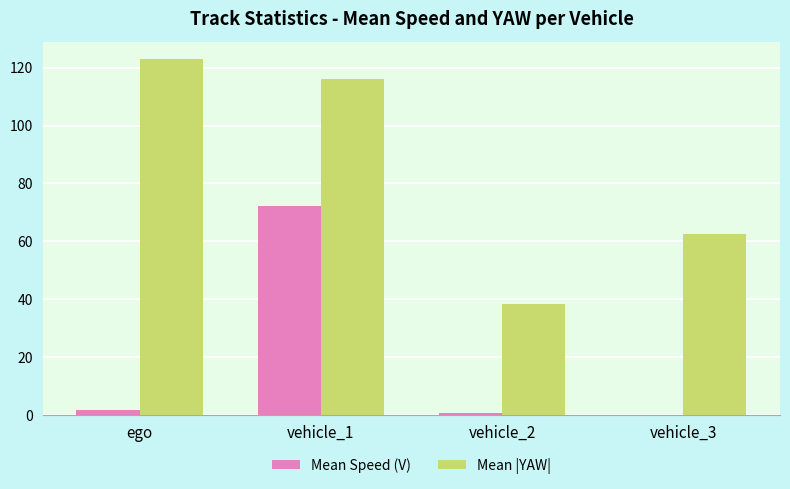

What is the difference between the Mean Speed (V) values at vehicle_3 and ego?

1.7